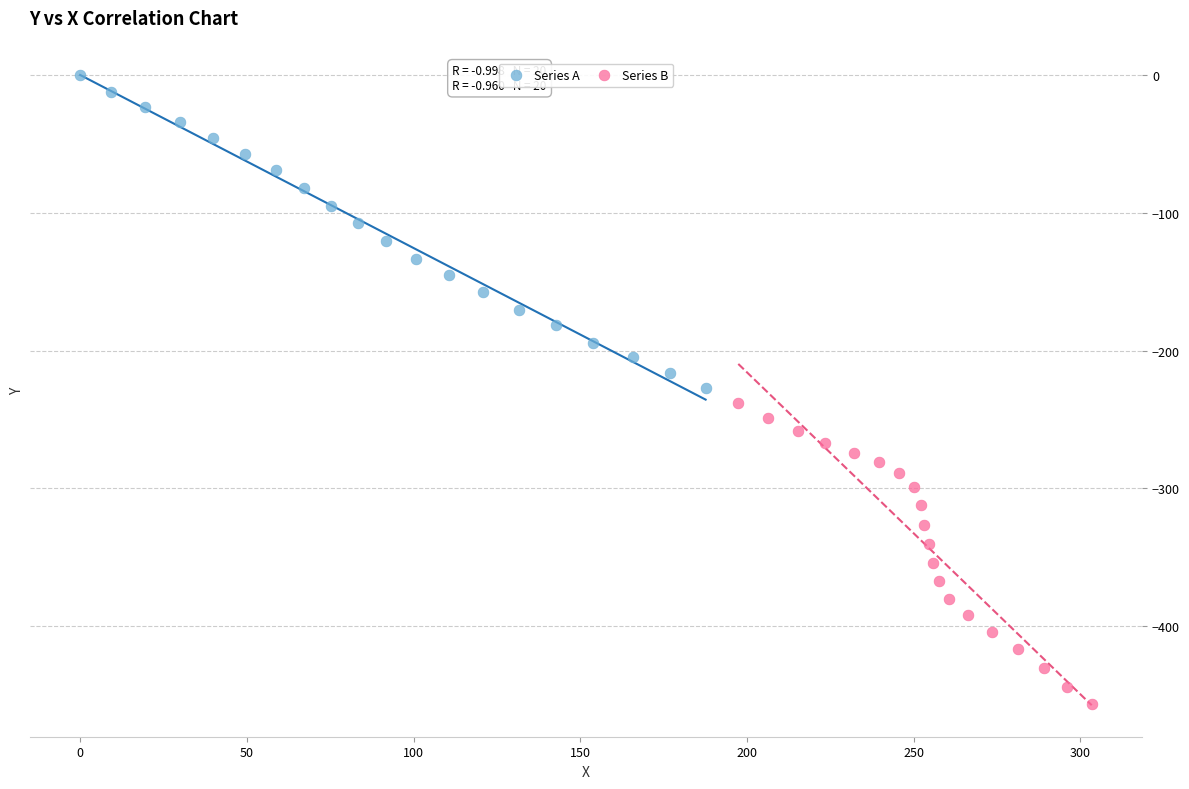

Which series contains the lowest Y value?

Series B